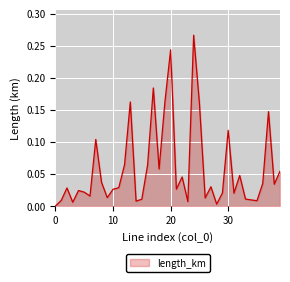

Does the chart display data point markers on the line(s)?

No